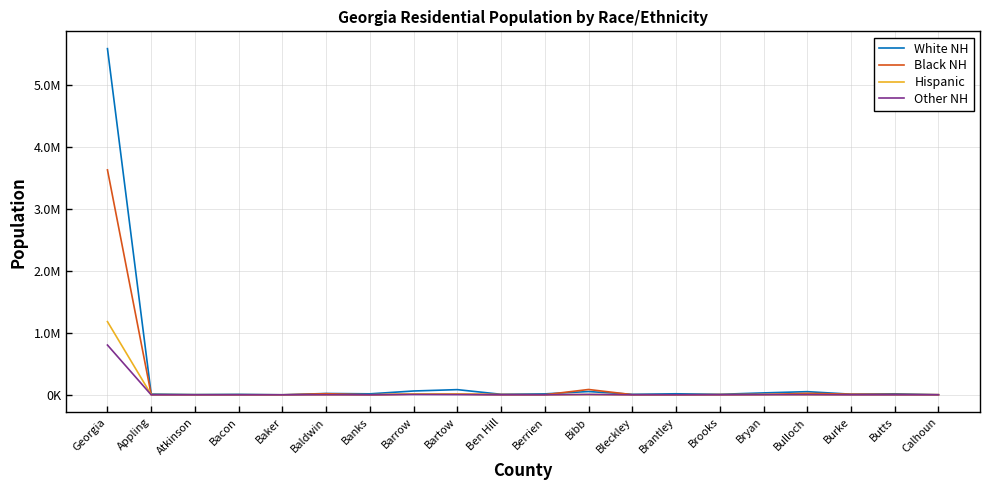

Does the chart display data point markers on the line(s)?

No